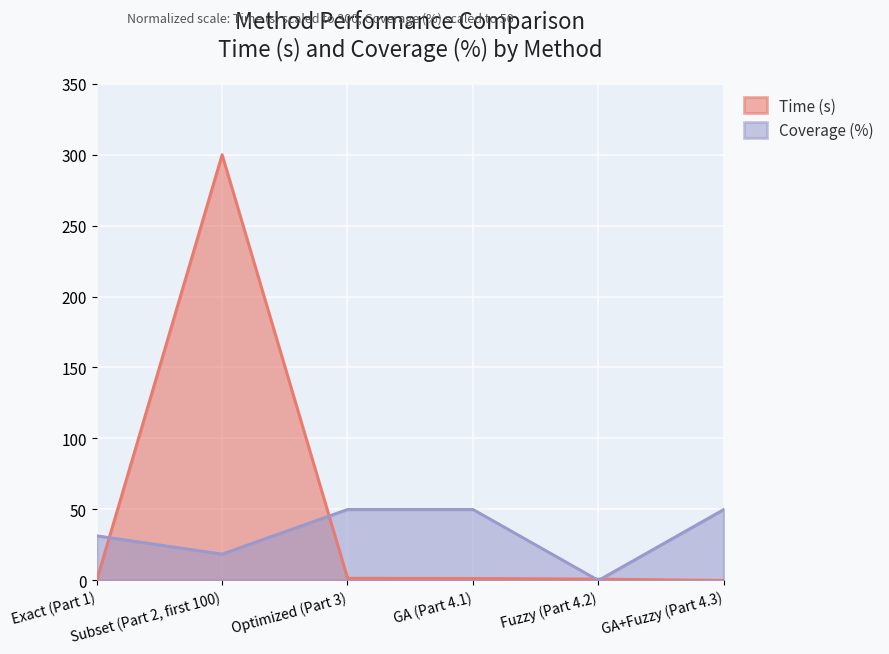

What is the label of the 1st point from the left?

Exact (Part 1)